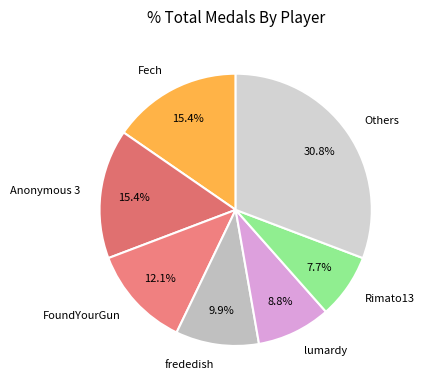

Which category has the biggest portion of the pie?

Others